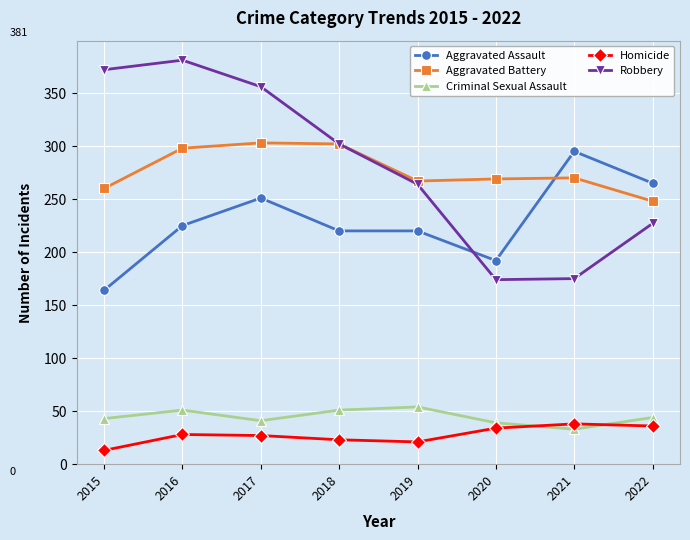

What is the minimum value shown in the chart?

13